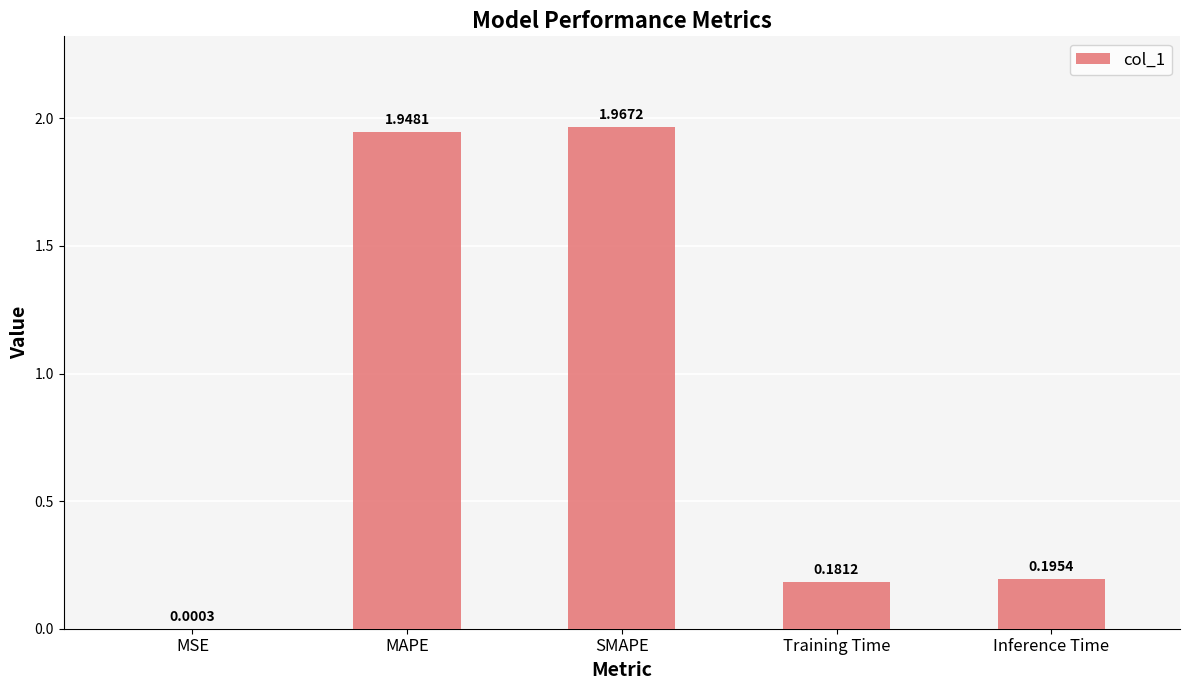

Between Training Time and MAPE, which is larger?

MAPE